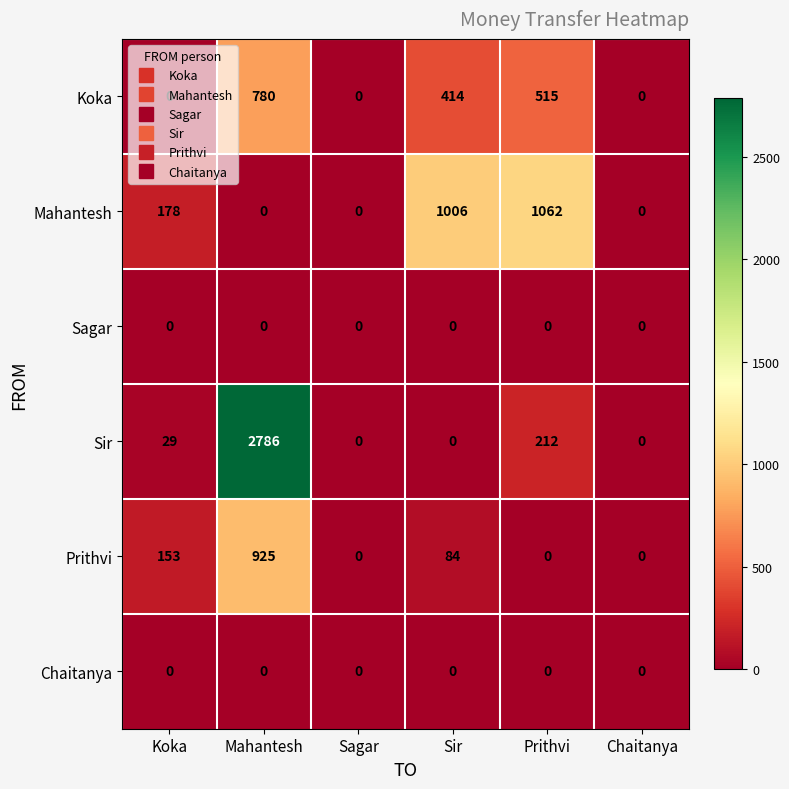

Between Koka and Sir, which series saw the biggest shift?

Mahantesh